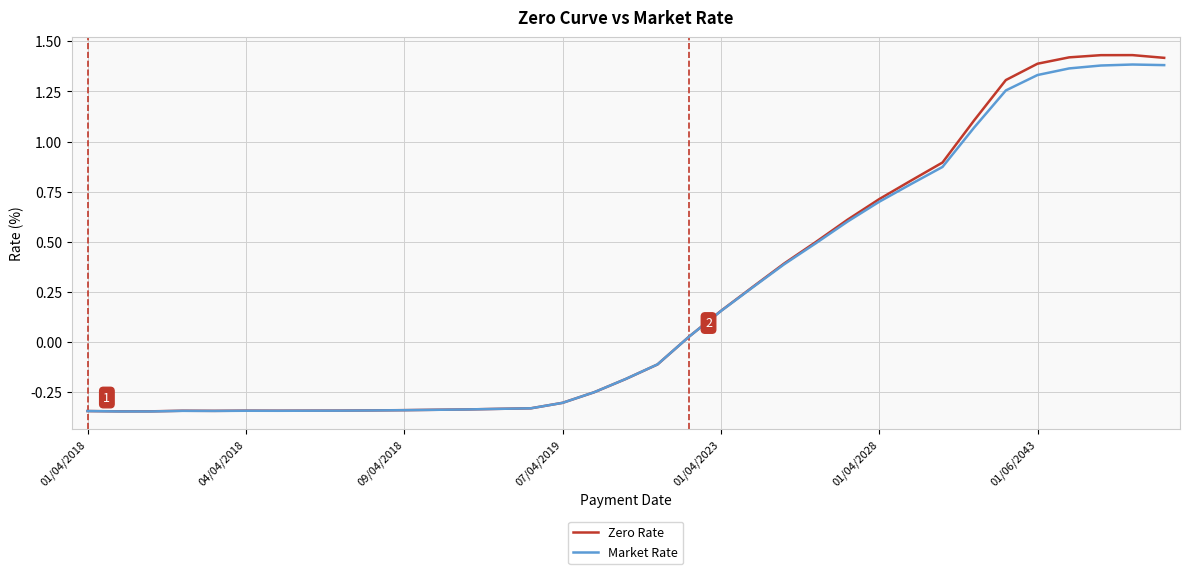

Which series has the largest range (max minus min)?

Zero Rate